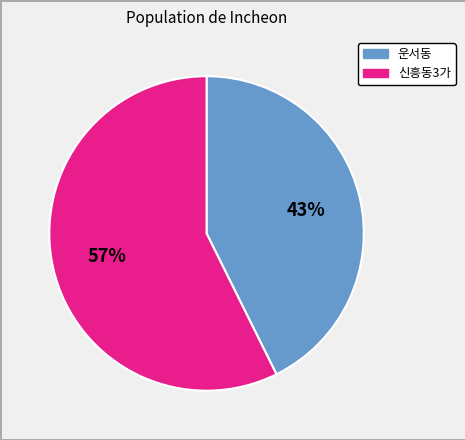

Rank the categories by value from lowest to highest.

운서동, 신흥동3가